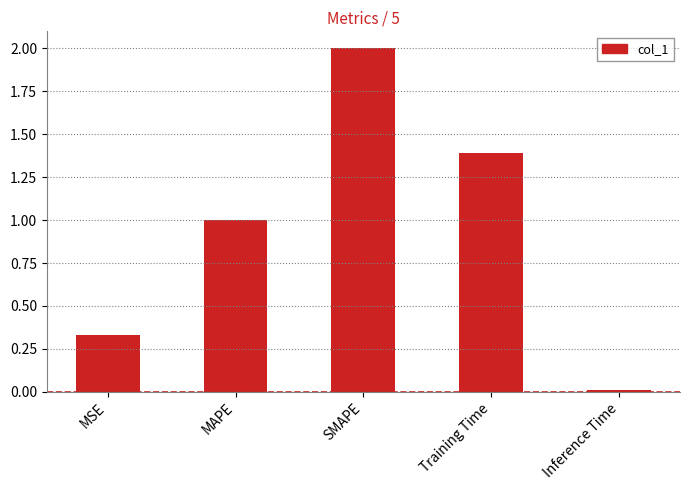

What is the label of the 2nd bar from the left?

MAPE